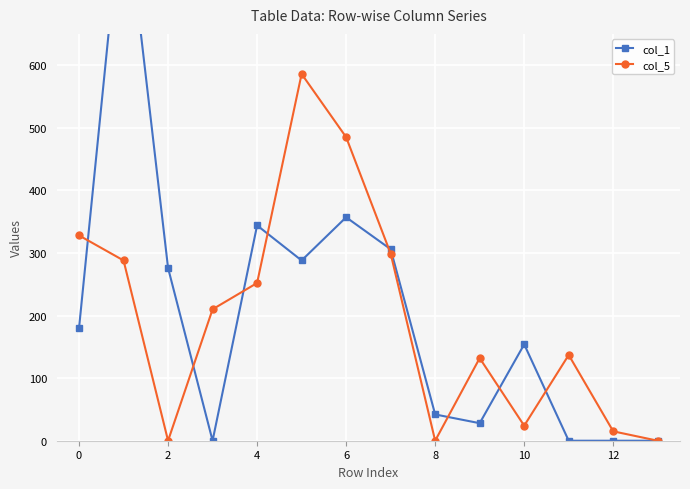

What are all the series names shown in the legend?

col_1, col_5